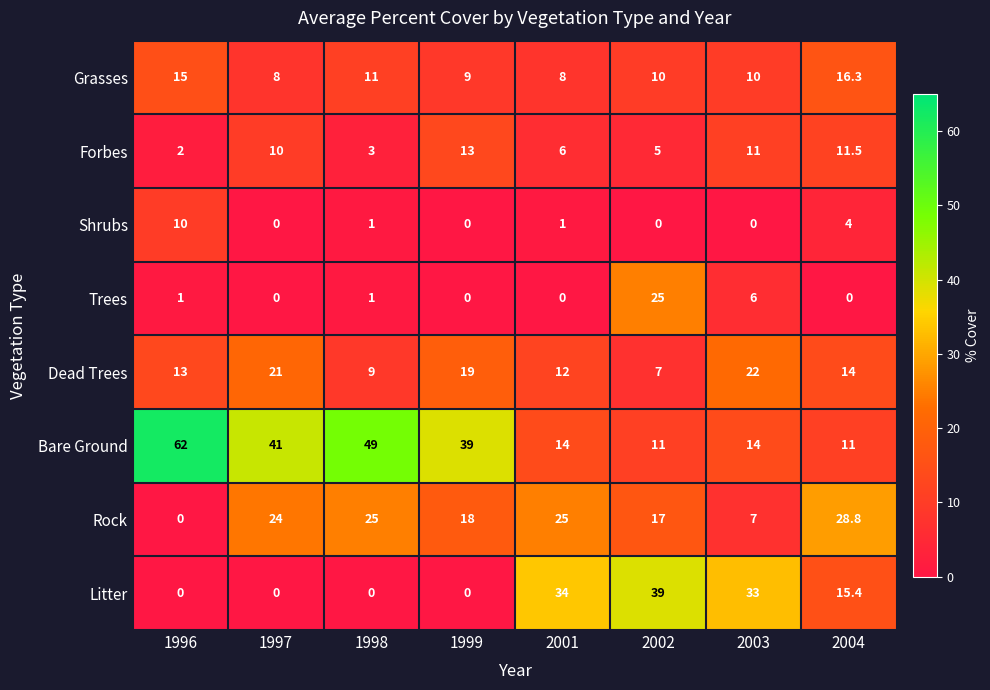

Which series has the largest range (max minus min)?

Bare Ground